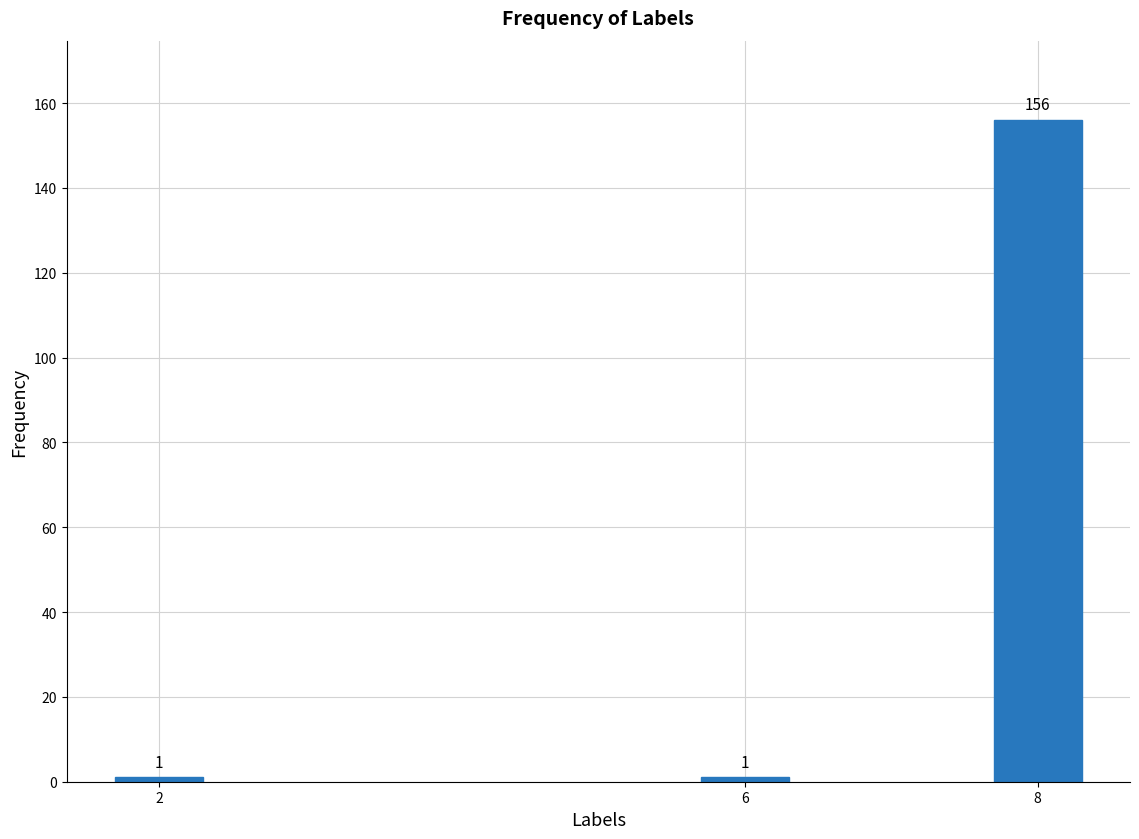

Reading left to right, transcribe all the data shown in this chart.

2=1	6=1	8=156